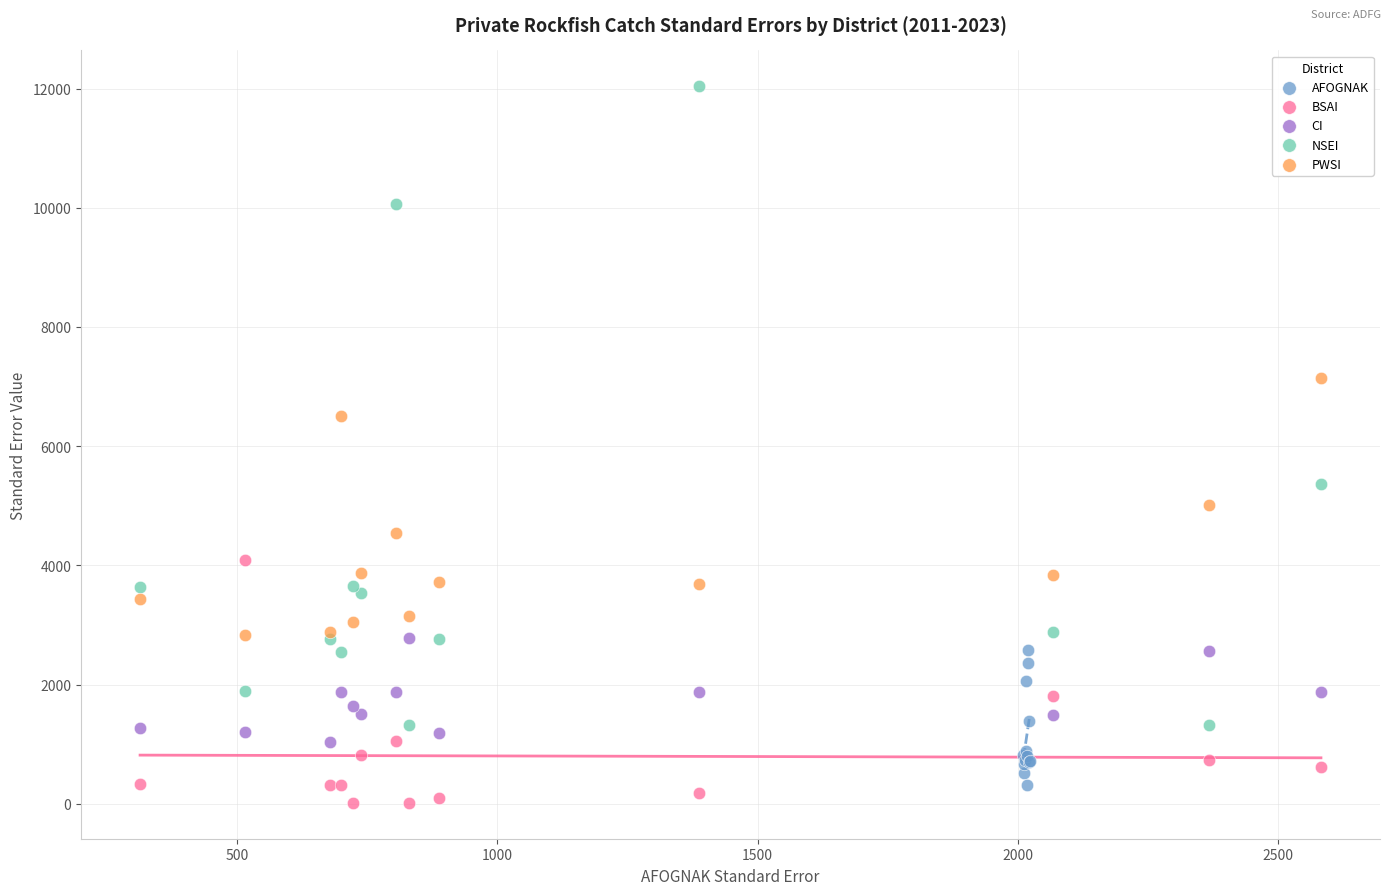

Which series contains the highest Y value?

NSEI